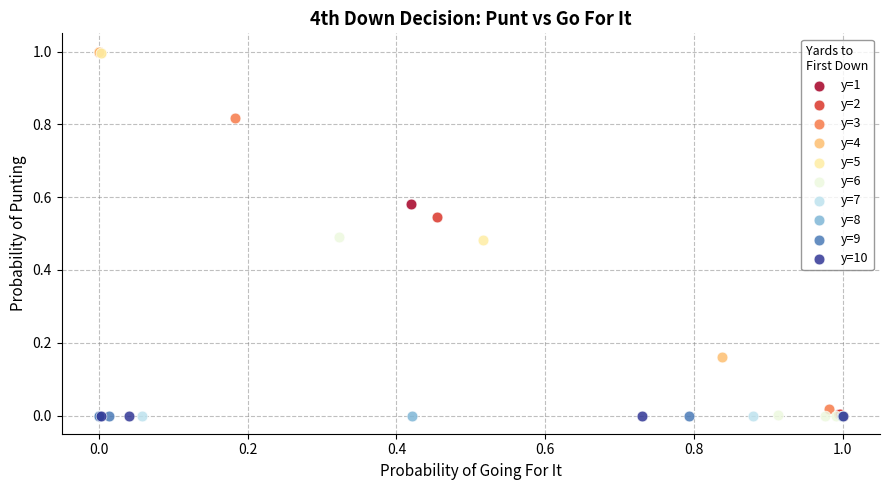

What are all the series names shown in the legend?

y=1, y=2, y=3, y=4, y=5, y=6, y=7, y=8, y=9, y=10